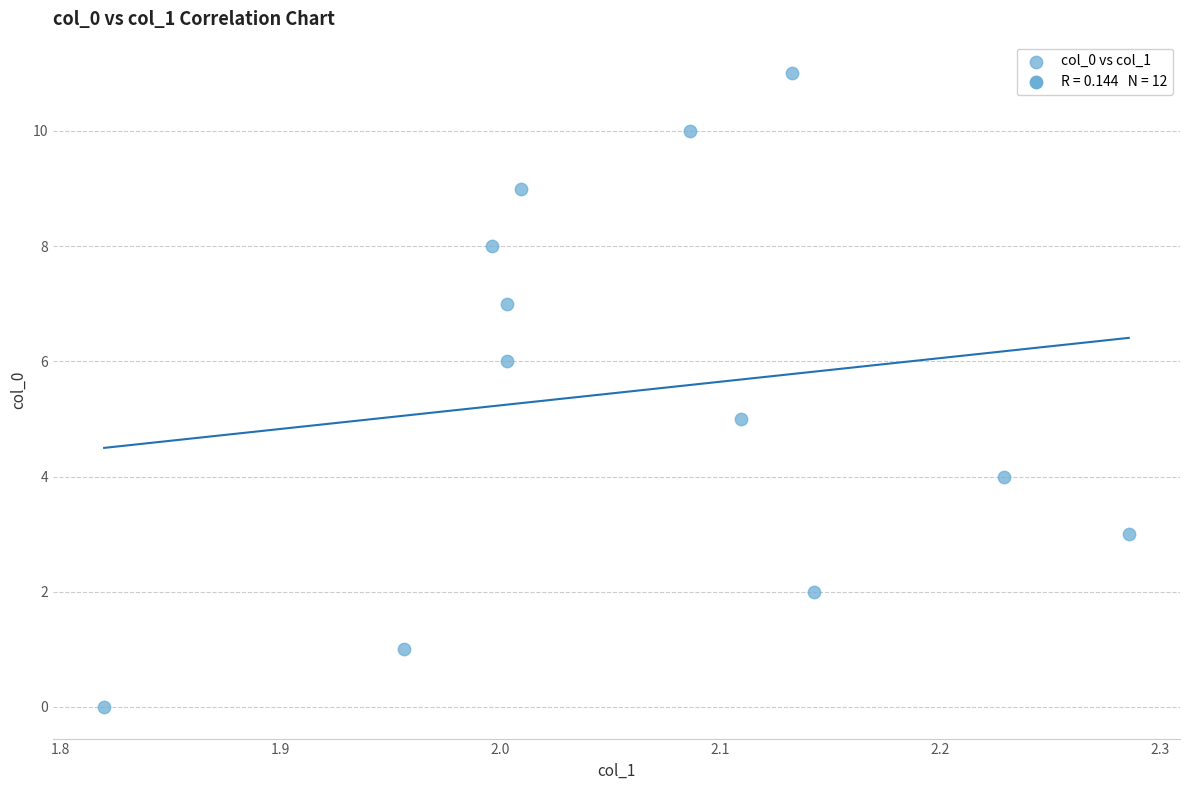

What is the range of Y values (max minus min)?

11